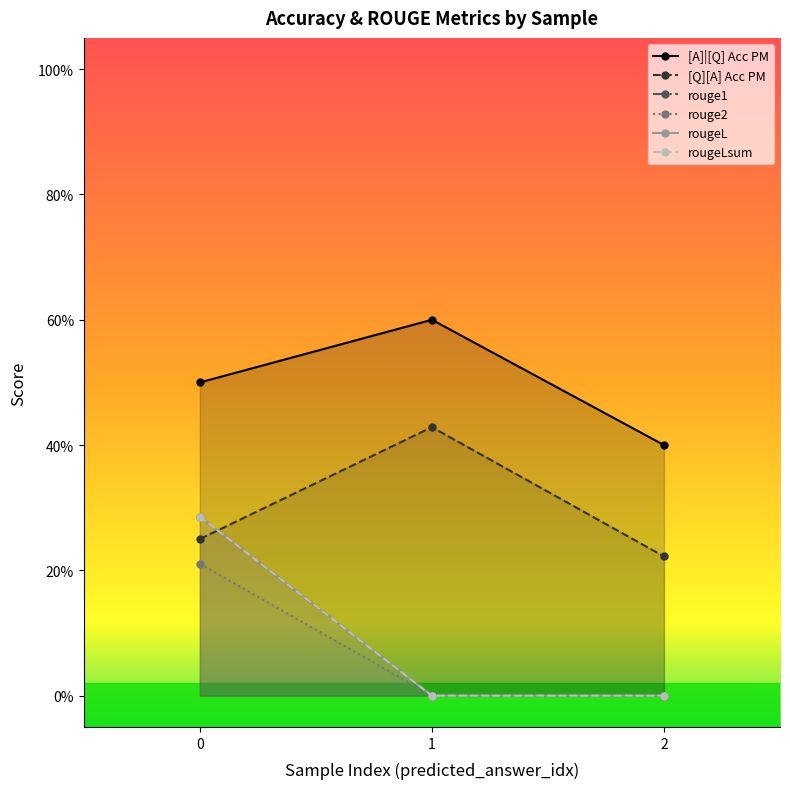

How many lines are shown in the chart?

6